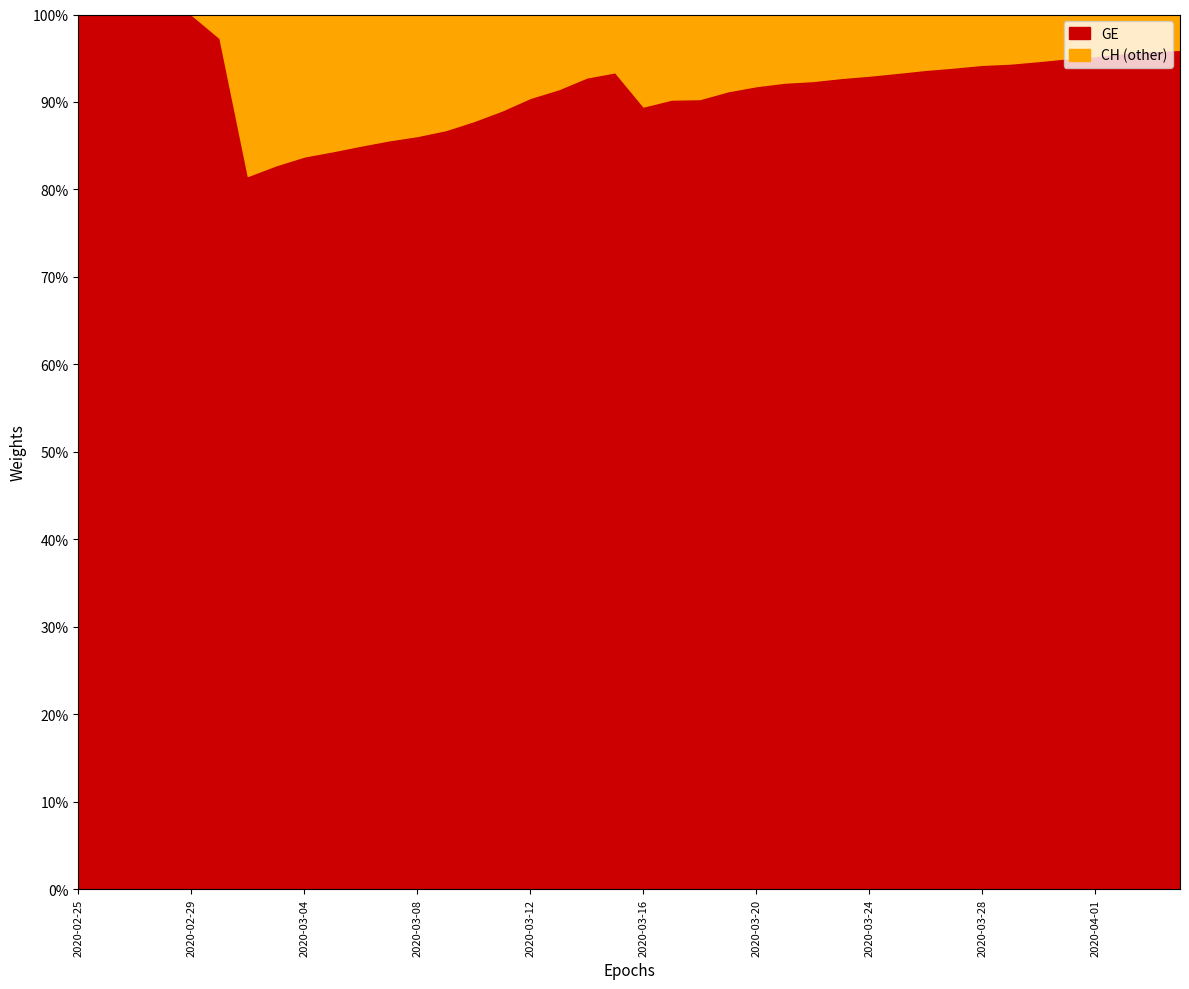

Reading left to right, what are all the values shown in this chart?

GE: 375	479	630	840	981	1083	1171	1278	1384	1447	1538	1614	1681	1780	1955	2201	2574	3010	3627	3978	4485	5174	6002	6681	7205	7607	7807	8213	8554	9000	9520	9971	10533	10825	11444	12210	12863	13919	14733	15284
CH: 375	479	630	840	981	1113	1436	1544	1652	1715	1809	1885	1952	2051	2226	2472	2845	3291	3908	4259	5012	5731	6644	7323	7847	8249	8449	8855	9196	9642	10162	10613	11175	11467	12086	12852	13505	14561	15375	15926